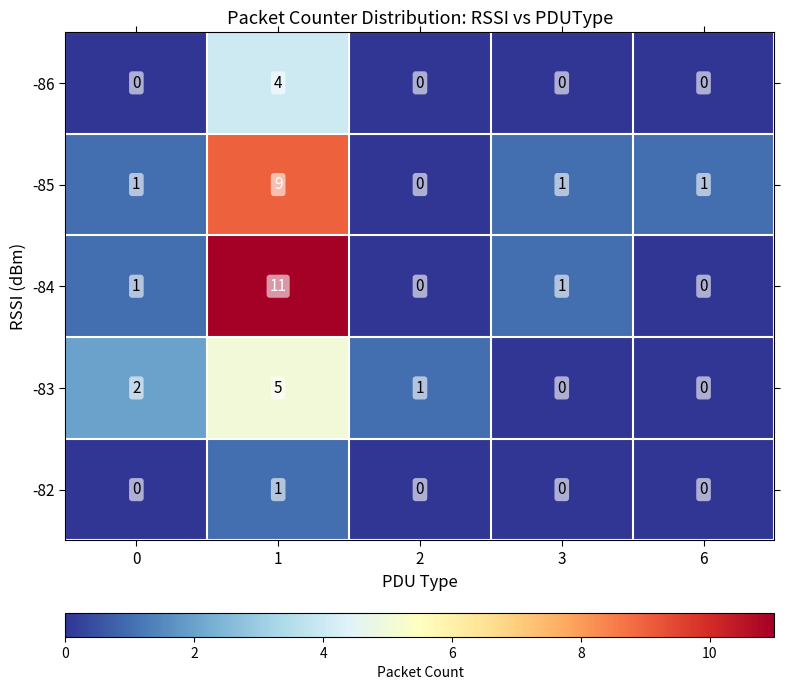

What is the maximum value for -84?

11